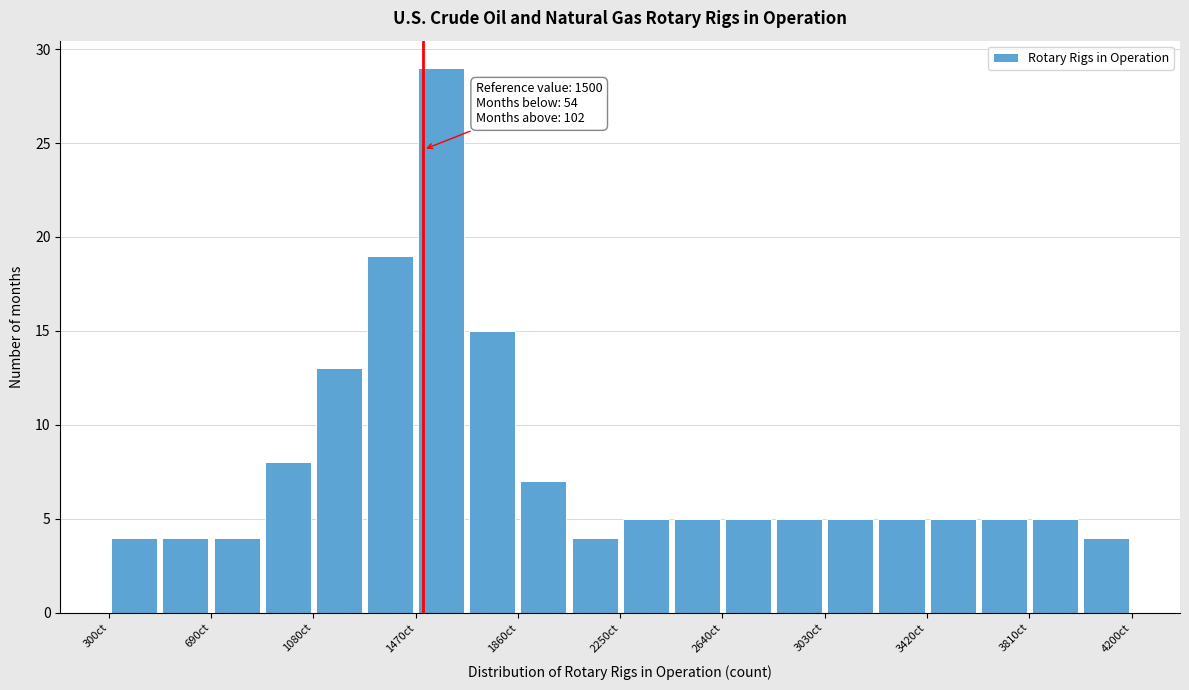

Read against the x-axis, roughly where is the centre of the tallest bar?

1550